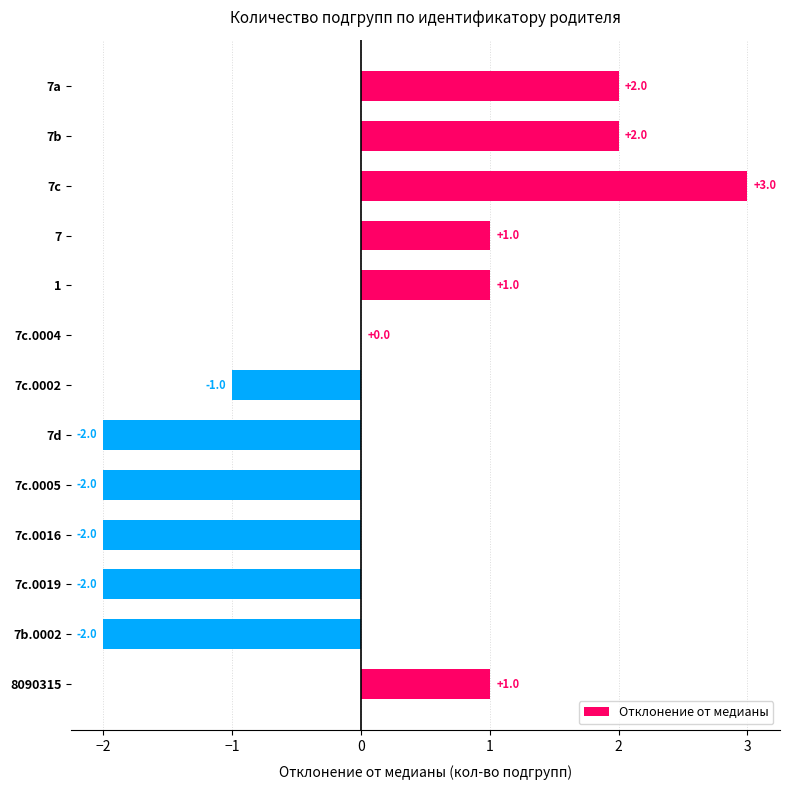

How many values are between -2 and 1?

10